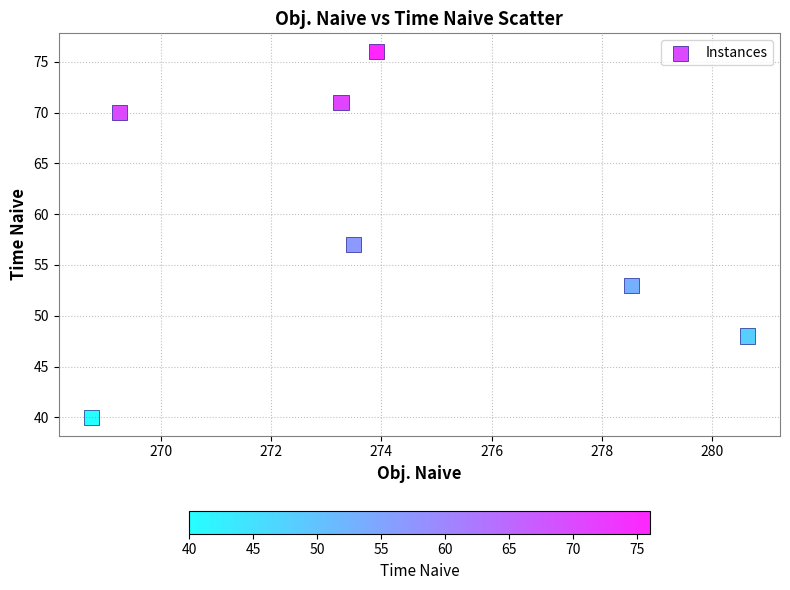

What is the average Y value?

59